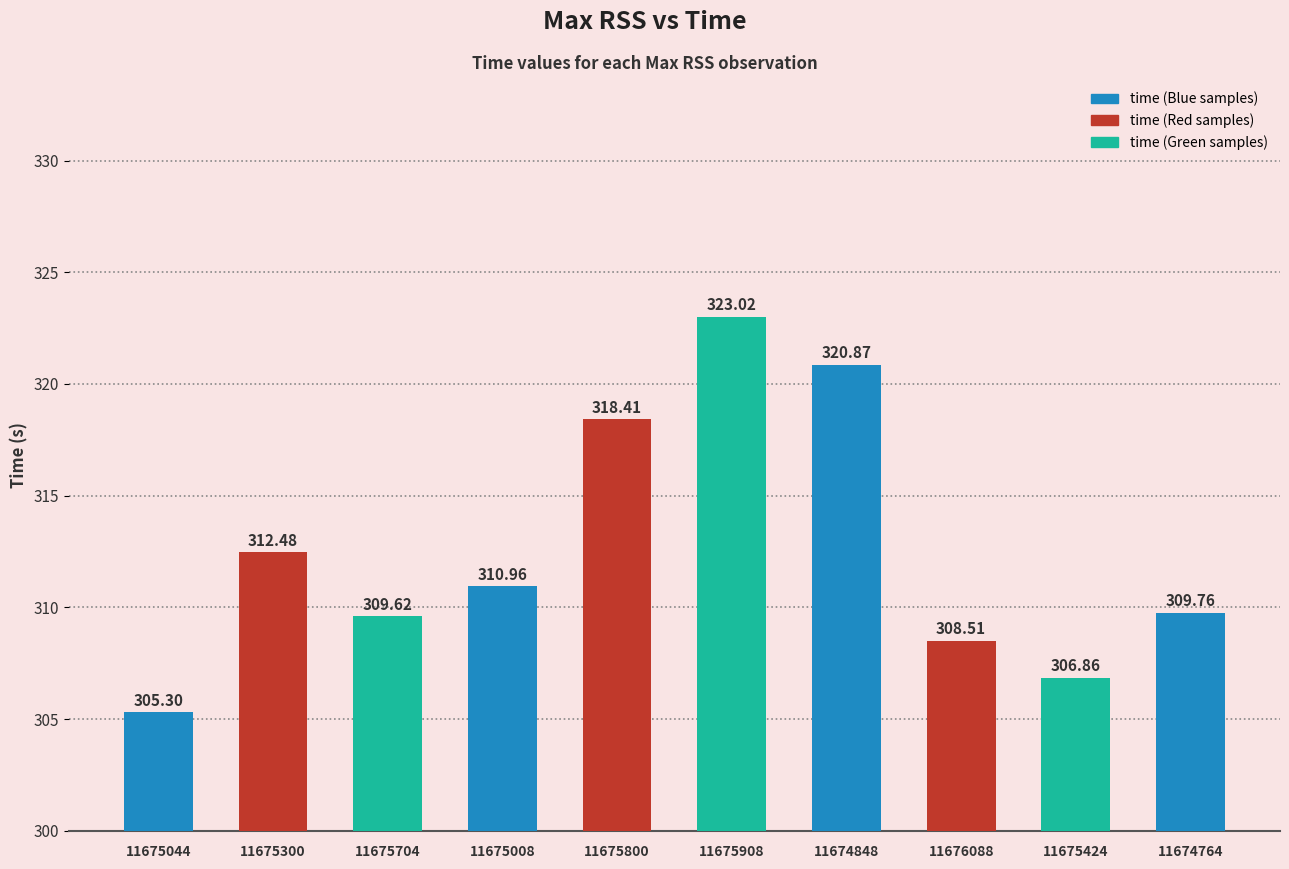

Where is the data nearest to the value 314?

11675300